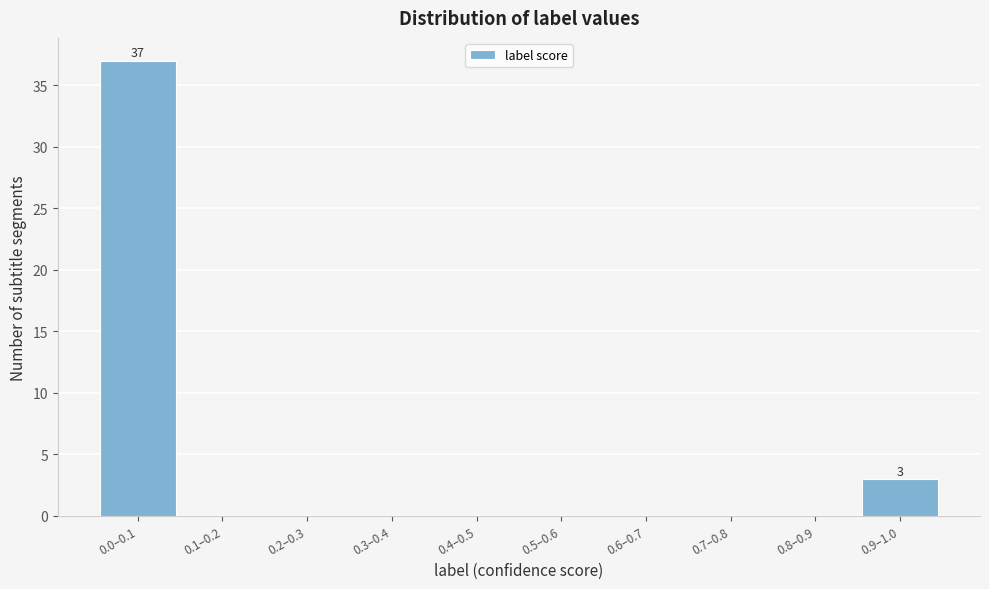

Reading right to left, what are all the values shown in this chart?

0.9–1.0=3	0.8–0.9=0	0.7–0.8=0	0.6–0.7=0	0.5–0.6=0	0.4–0.5=0	0.3–0.4=0	0.2–0.3=0	0.1–0.2=0	0.0–0.1=37